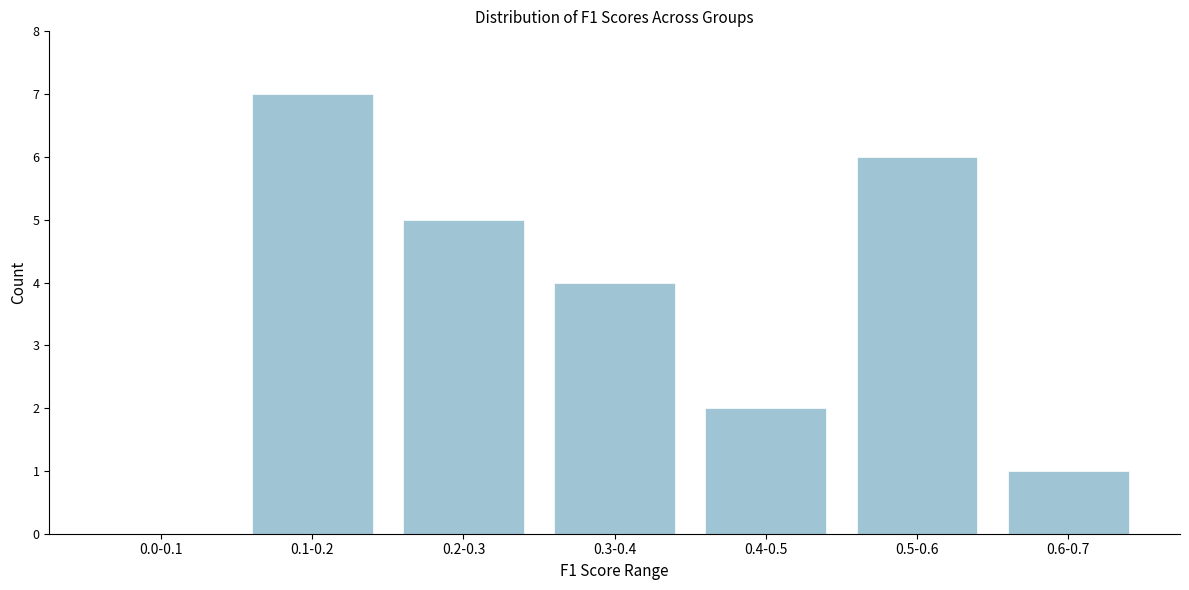

Reading left to right, extract all data points from this chart.

0.0-0.1=0	0.1-0.2=7	0.2-0.3=5	0.3-0.4=4	0.4-0.5=2	0.5-0.6=6	0.6-0.7=1